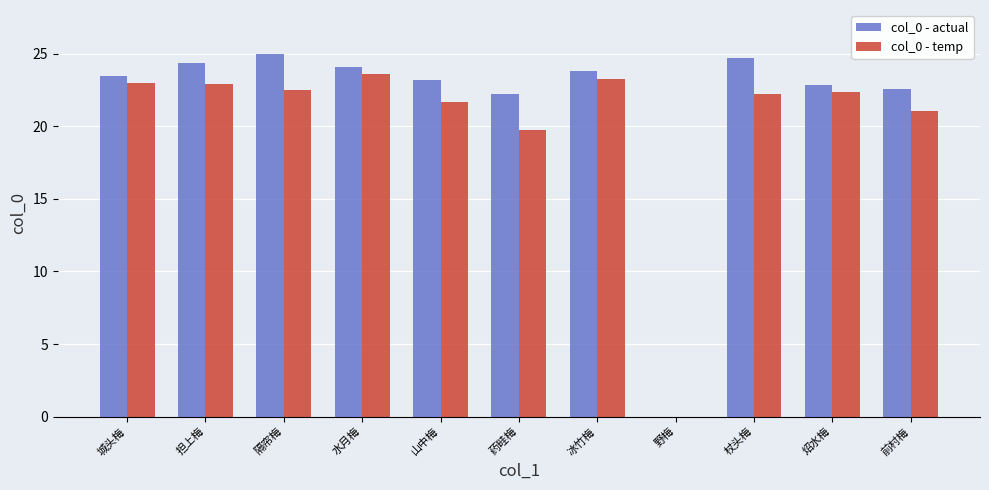

How many bars are there in total?

22